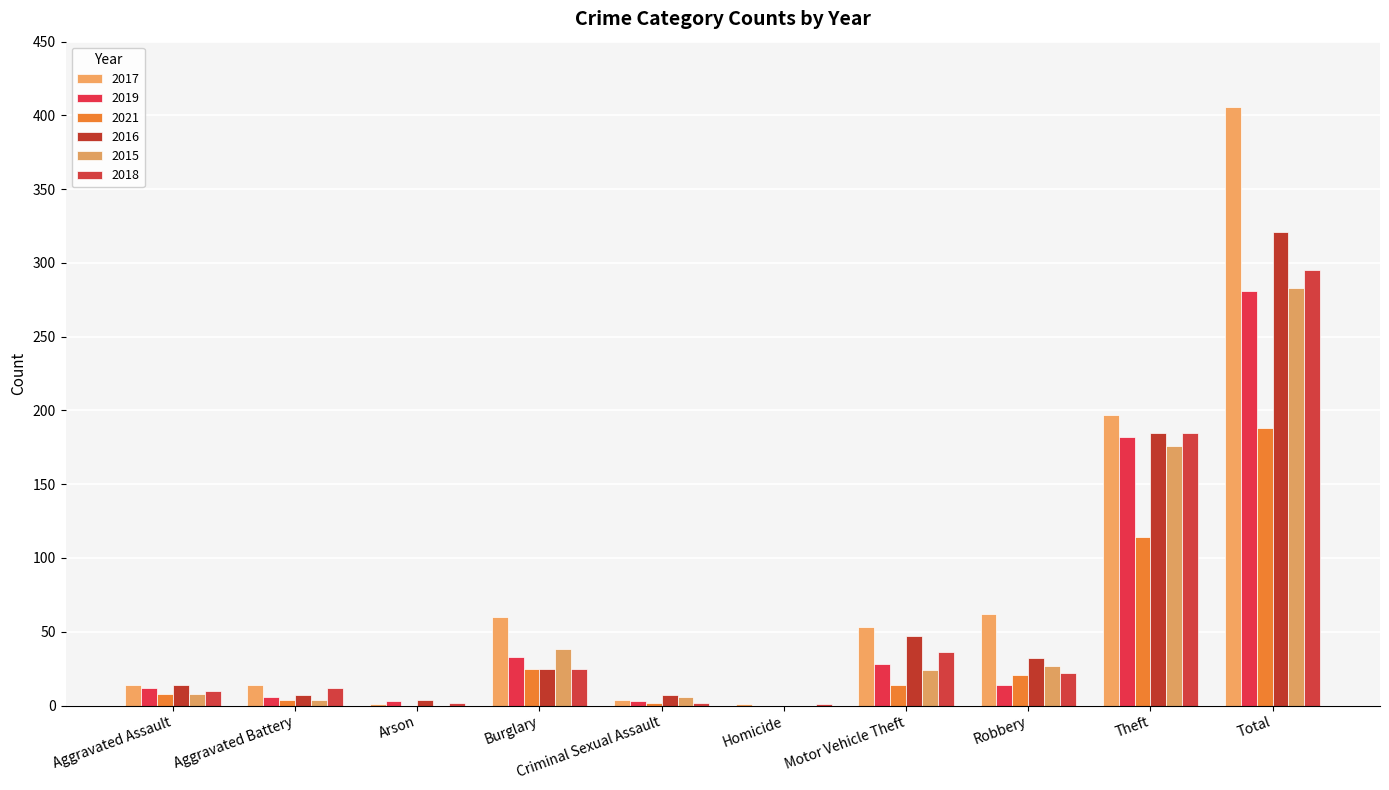

Which has a higher value, Robbery or Aggravated Assault?

Robbery